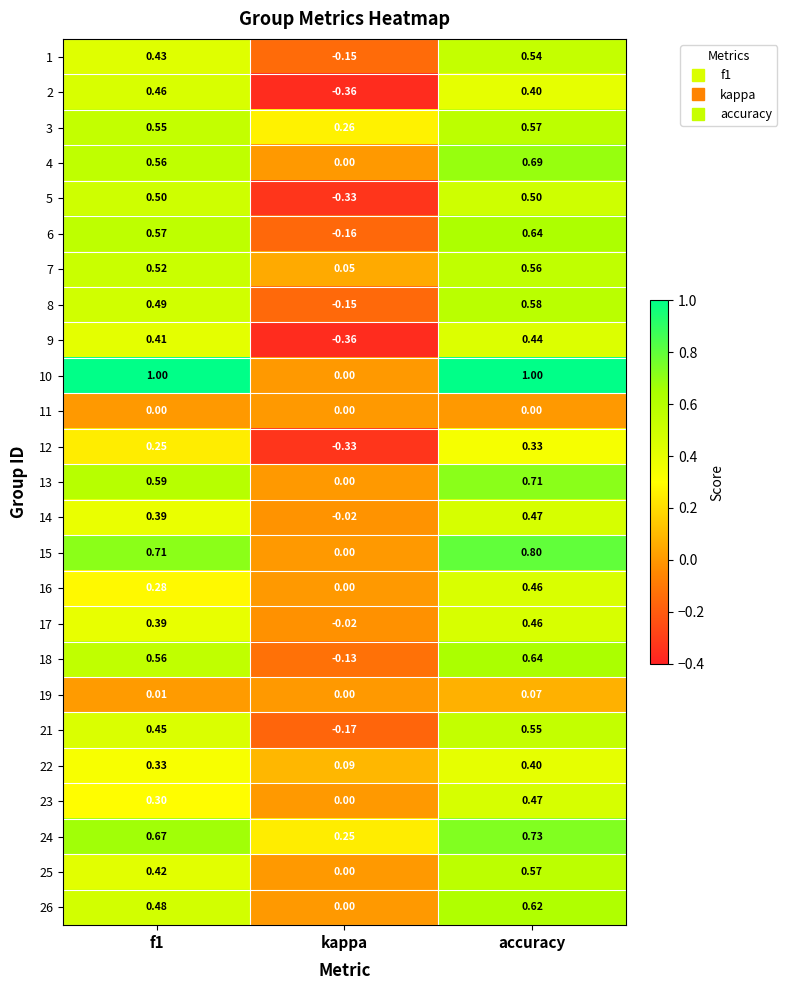

At which category is the sum across all series the highest?

accuracy